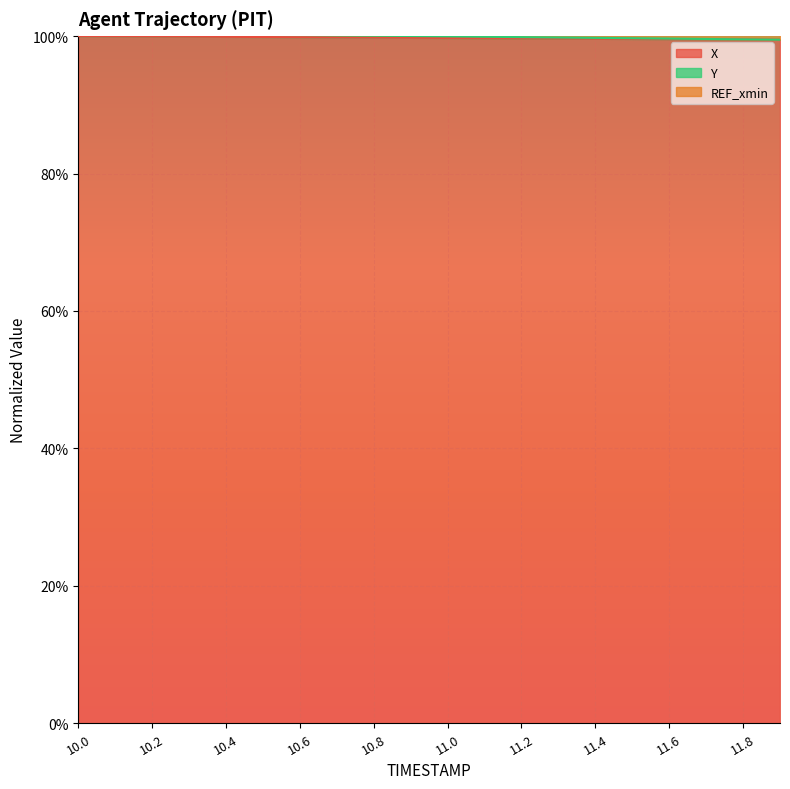

At how many categories does at least one series exceed 0?

20